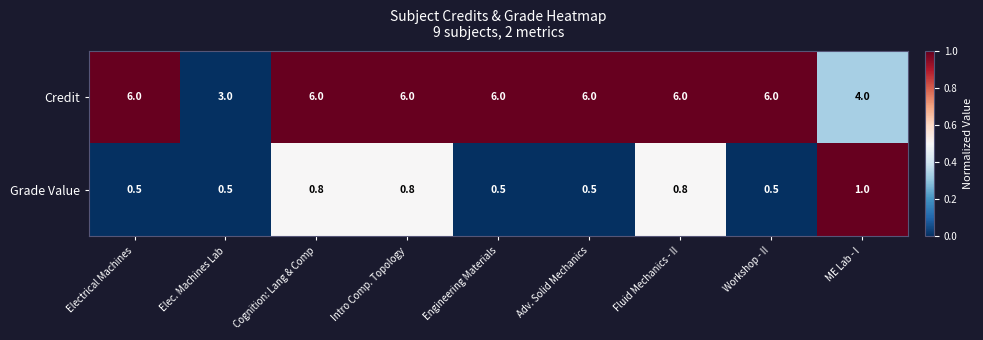

What is the sum of the Grade Value values at Cognition: Lang & Comp and Adv. Solid Mechanics?

1.3